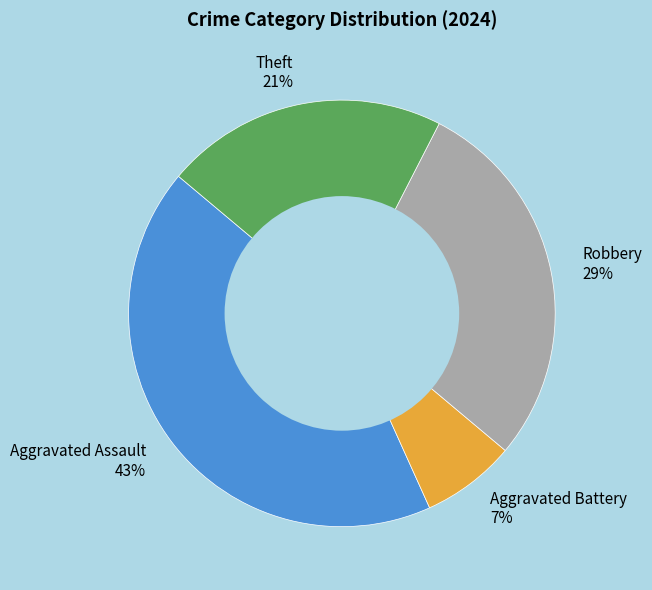

Combined, do Aggravated Battery 7% and Theft 21% account for over 50%?

No